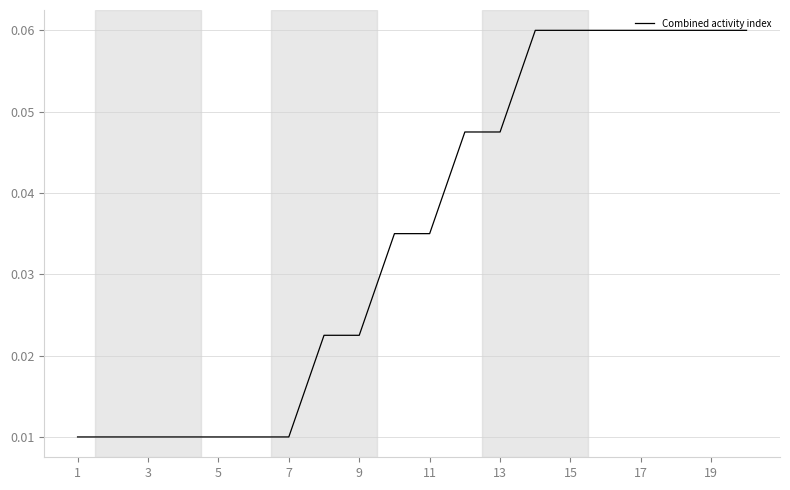

What is the difference between the maximum and minimum values?

0.1